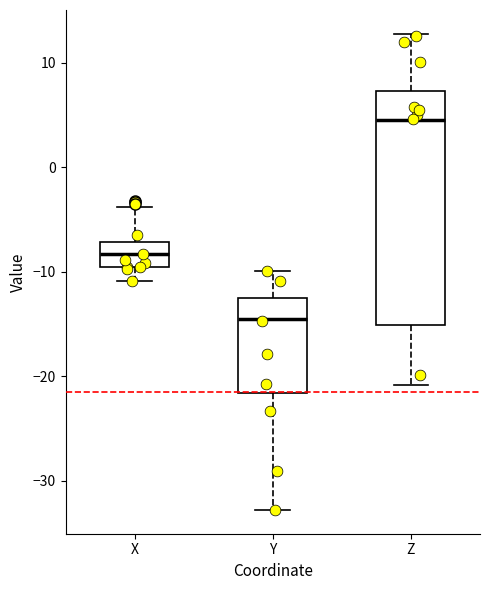

Reading left to right, read every box against the y-axis: the position of its median line, the range the box covers, and the ends of its whiskers. The values are not printed on the chart, so give them approximately, as read against the axis.

X: median -8, box -10 to -7, whiskers -11 to -4
Y: median -15, box -22 to -13, whiskers -33 to -10
Z: median 5, box -15 to 7, whiskers -21 to 13